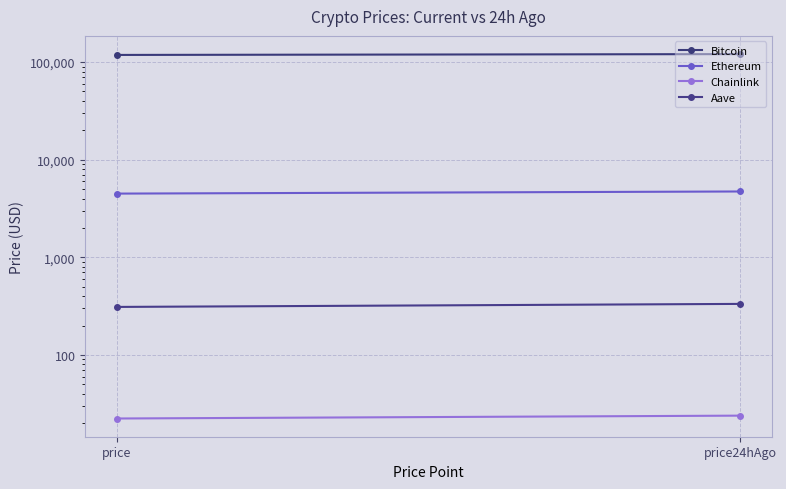

At price, list the series in order from smallest to largest.

Chainlink, Aave, Ethereum, Bitcoin